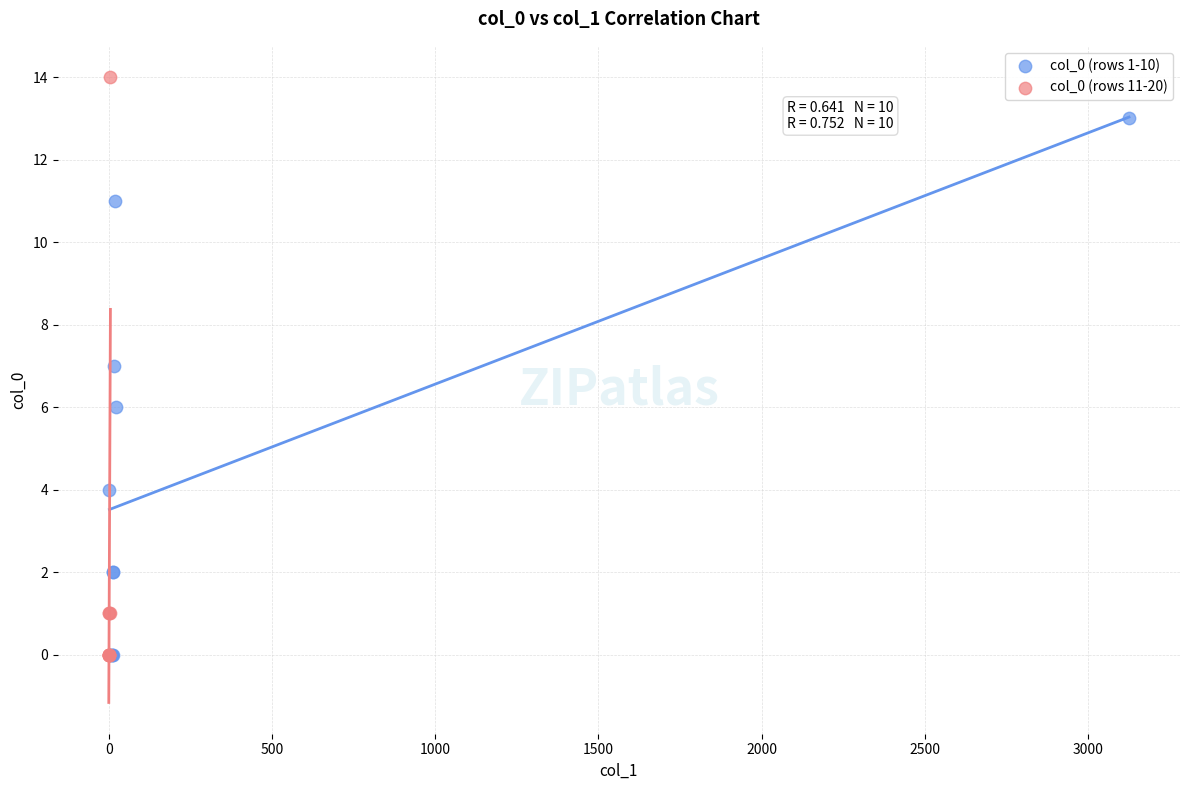

Which series has the widest spread of Y values?

col_0 (rows 11-20)